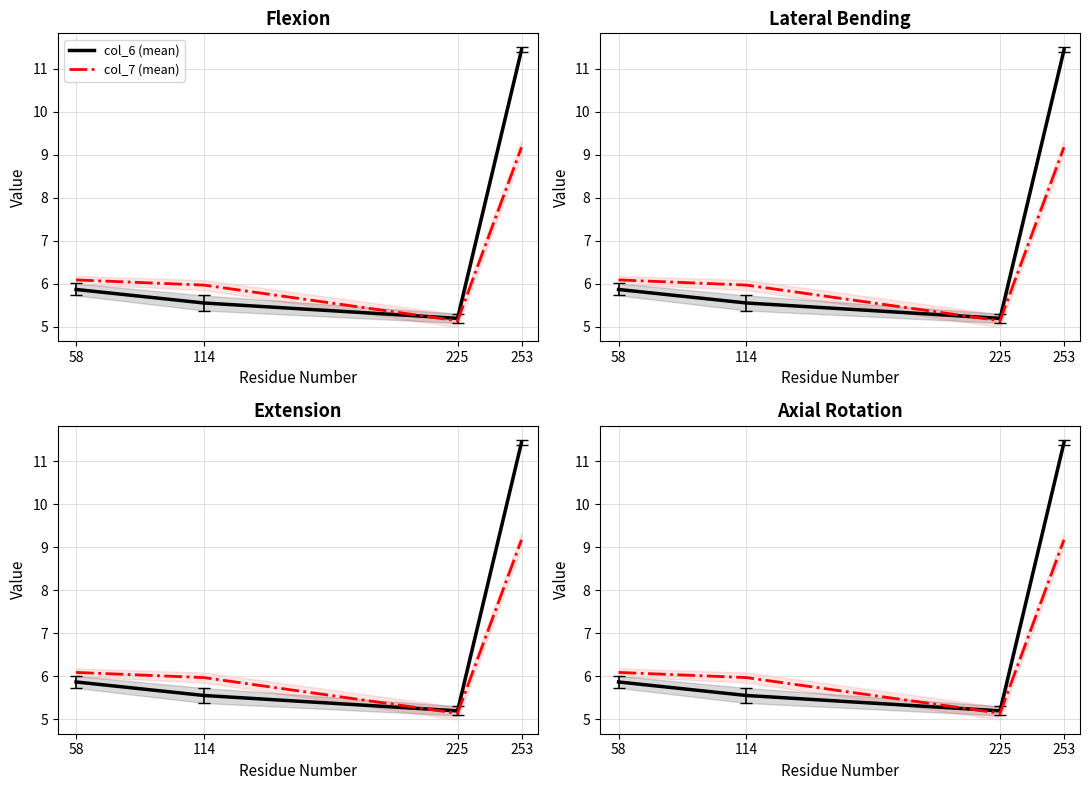

After their last crossing, which series has the higher values: col_7 (mean) or col_6 (mean)?

col_6 (mean)